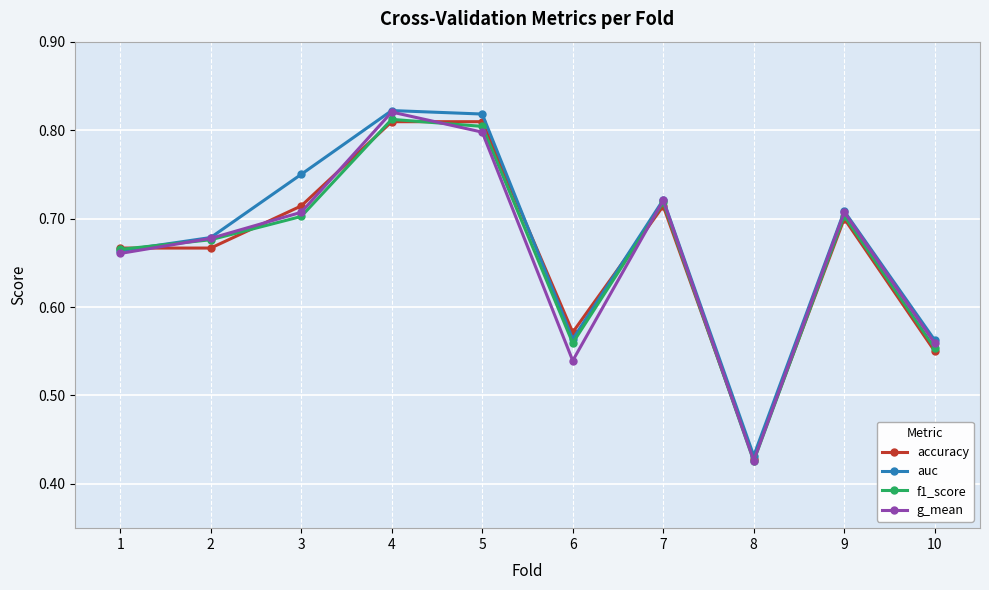

Which series changed the most between 1 and 5?

auc